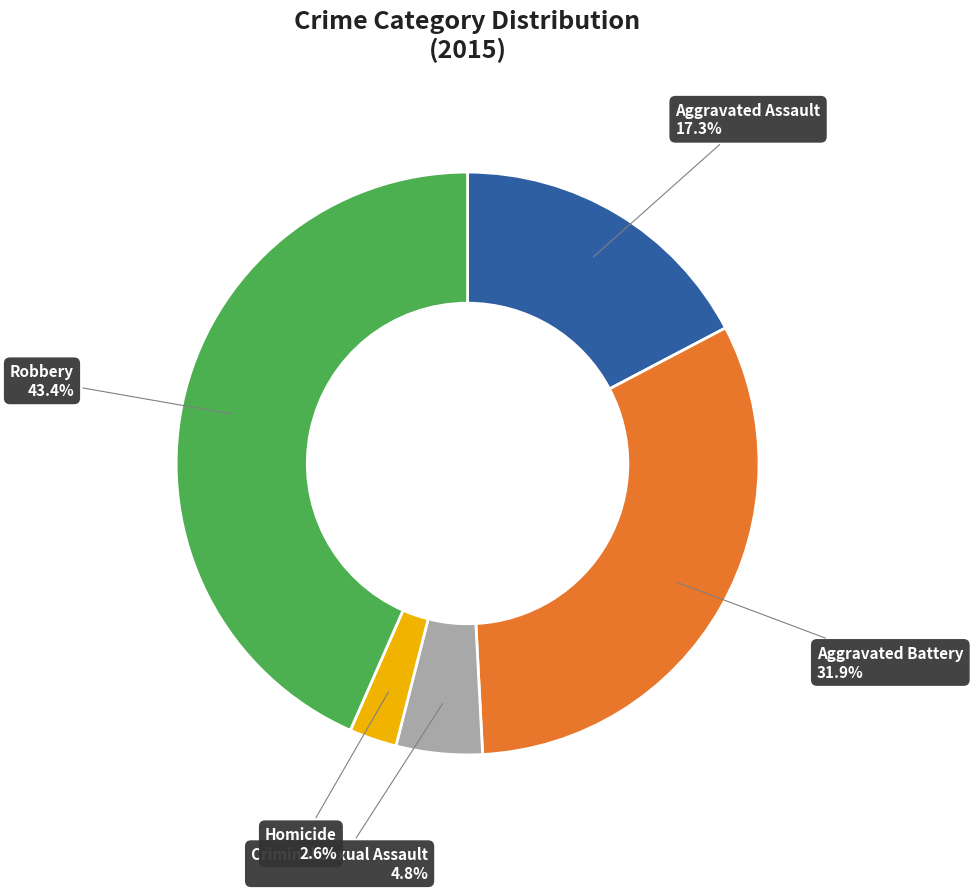

How many slices are in this pie chart?

5